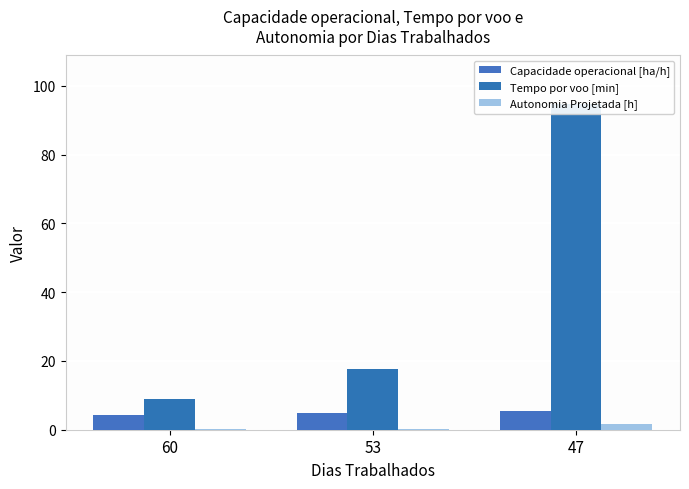

True or false: Tempo por voo [min] has a value of 94.6 at 47.

True